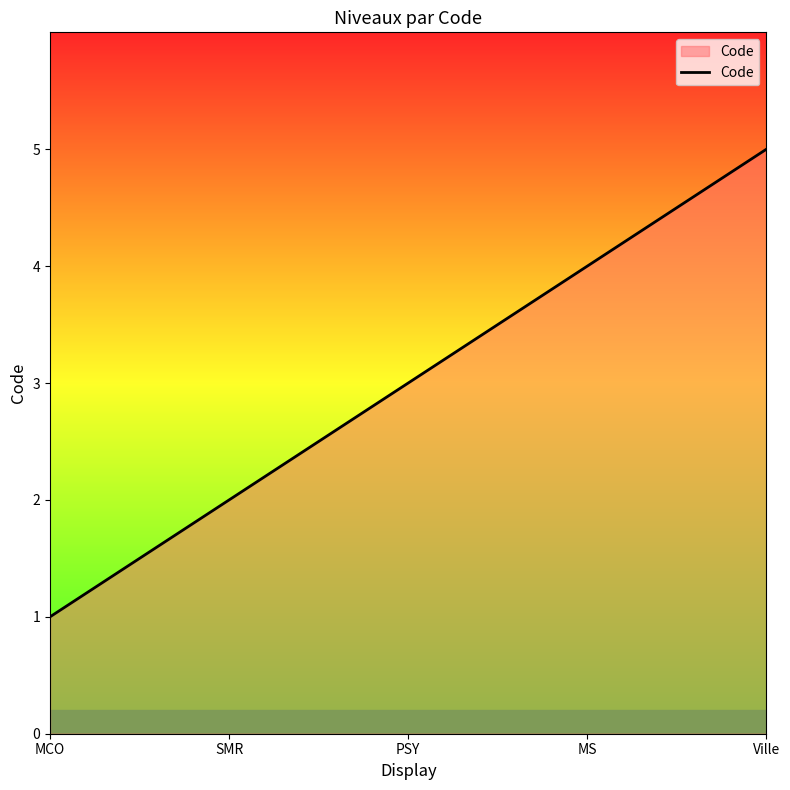

What position from the left is Ville?

5